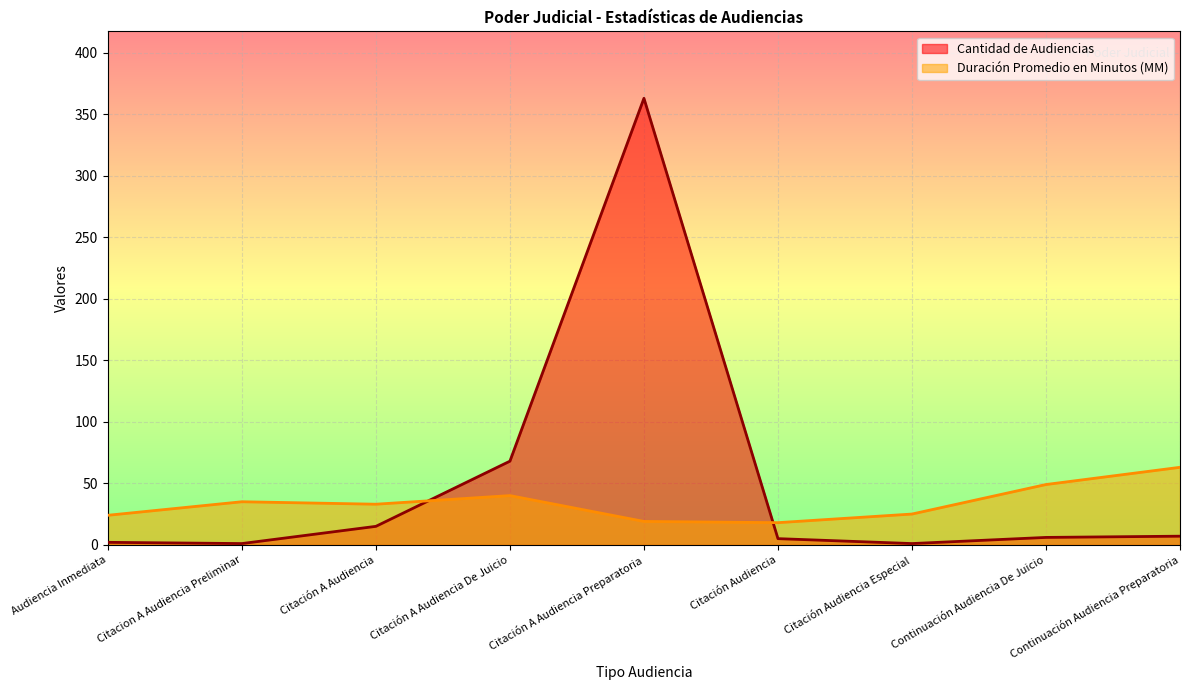

True or false: Cantidad de Audiencias has more than 0 points higher than both neighbors.

True